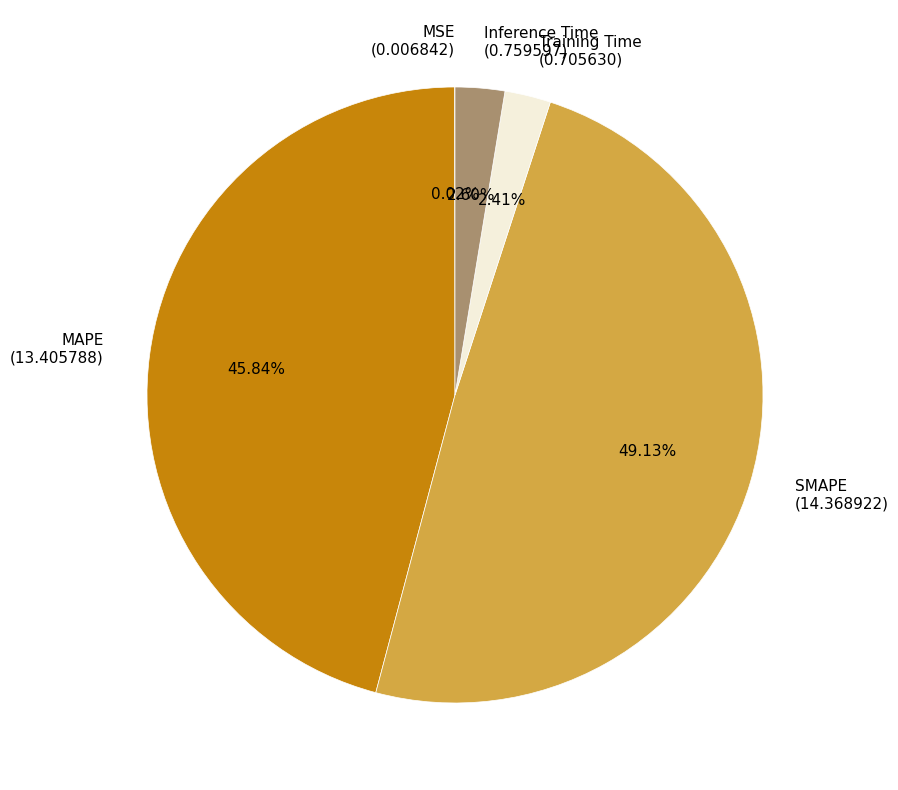

Between SMAPE (14.368922) and Training Time (0.705630), which is larger?

SMAPE (14.368922)